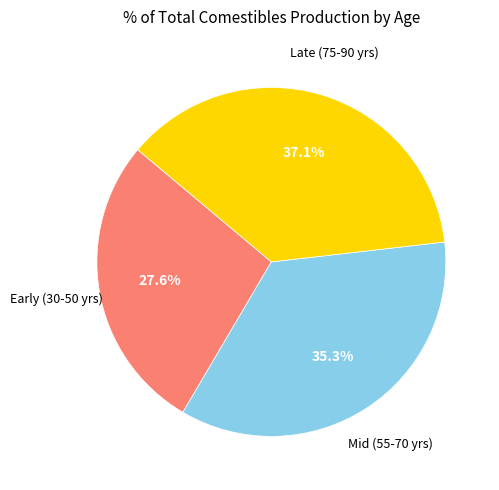

Is there any slice that represents more than half of the pie?

No